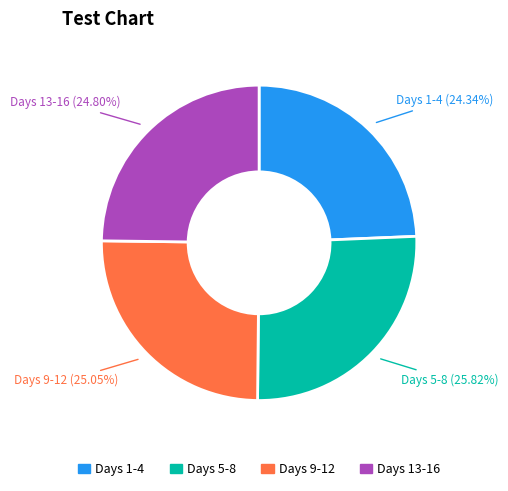

Is the sum of Days 13-16 and Days 5-8 greater than half?

Yes